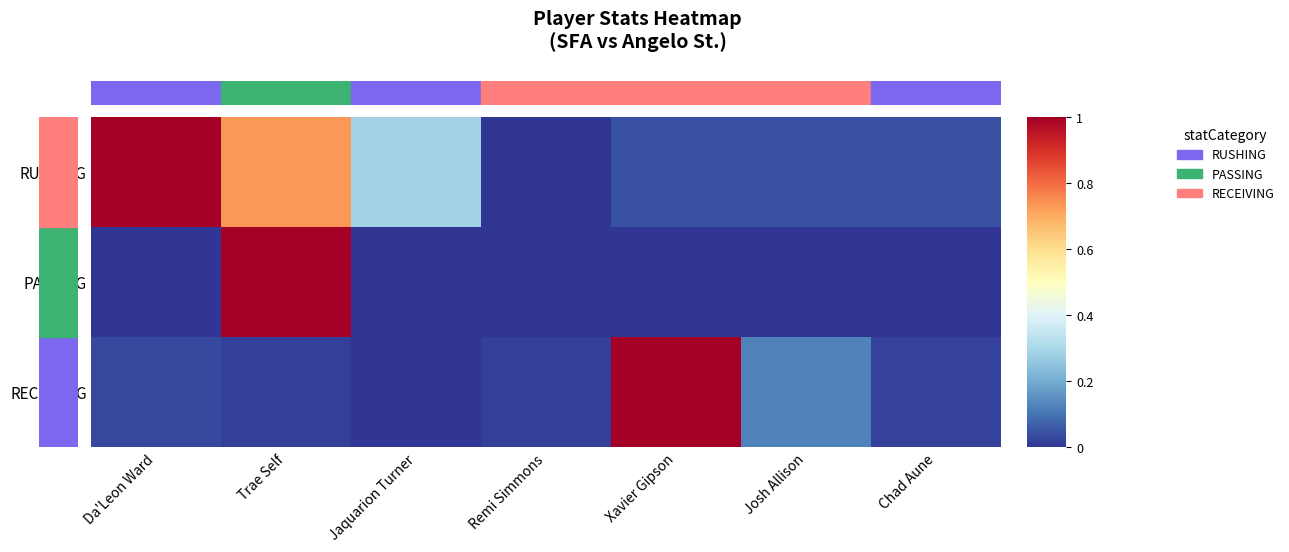

How many data points does each series have?

7